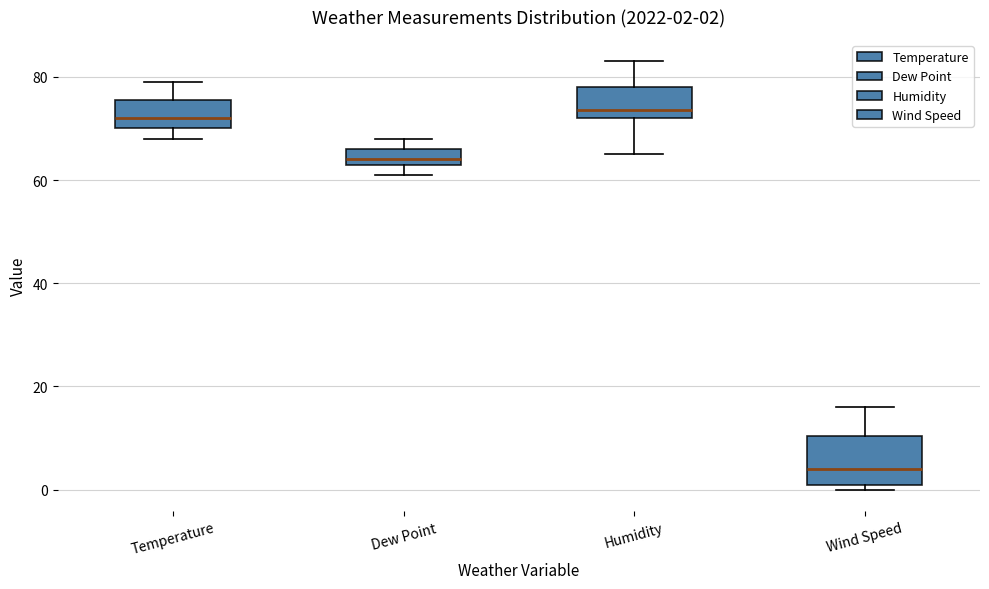

Comparing the boxes themselves (not the whiskers), which one is the tallest?

Wind Speed